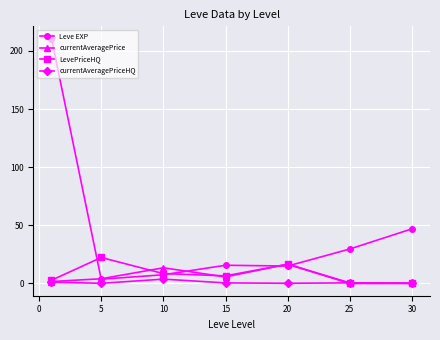

What is the greatest value displayed?

210.7